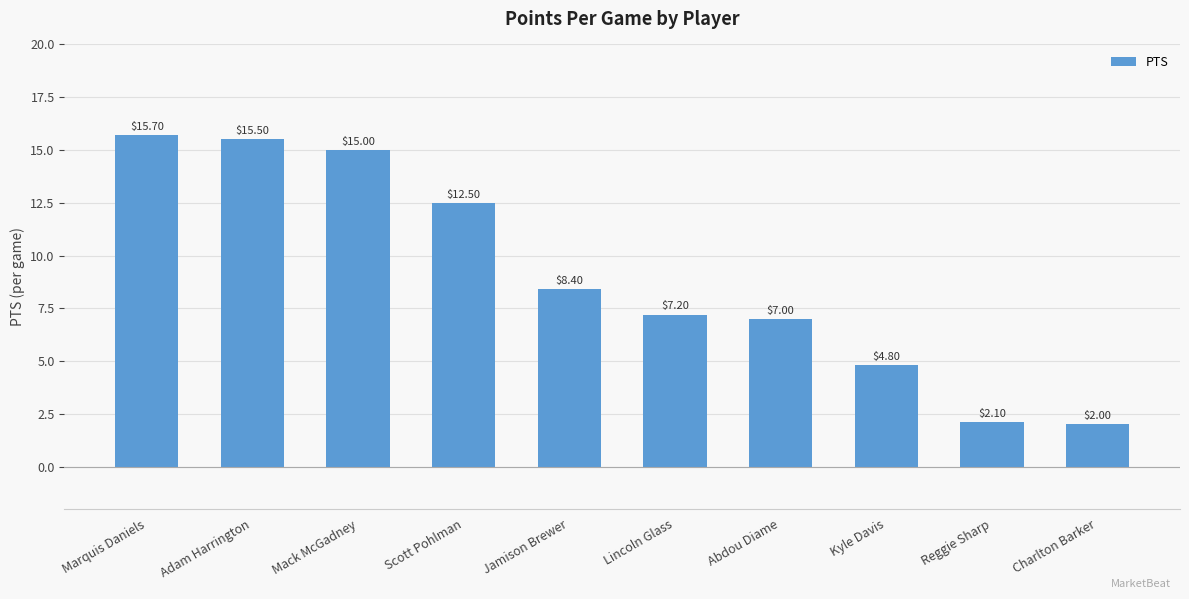

At which label is the value closest to 8?

Jamison Brewer